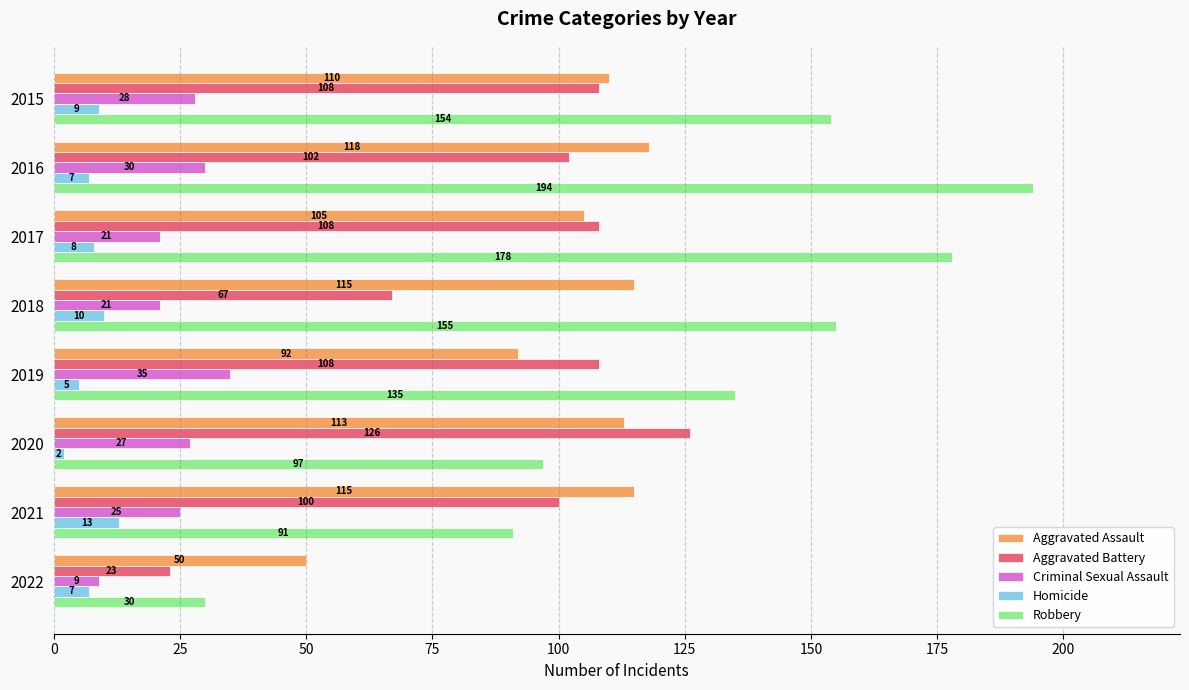

List the series in order of their peak value, lowest first.

Homicide, Criminal Sexual Assault, Aggravated Assault, Aggravated Battery, Robbery